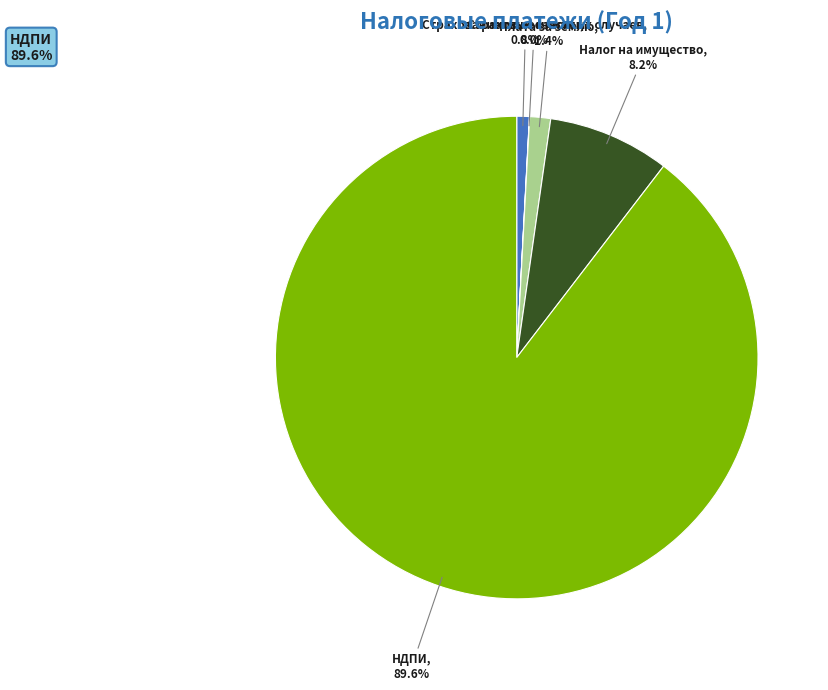

Is НДПИ the majority of the pie?

Yes